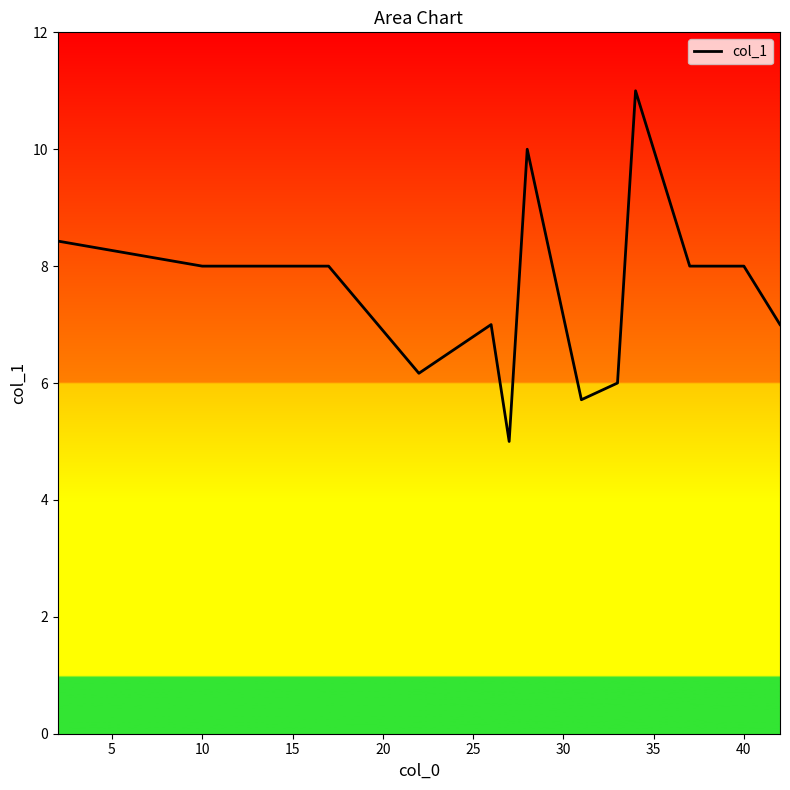

What is the greatest value displayed?

11.0